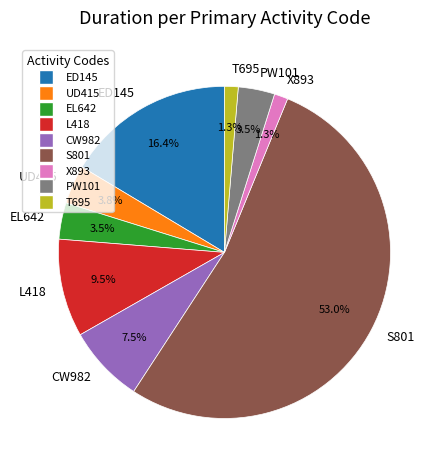

What is the total percentage of UD415 and T695?

5.1%